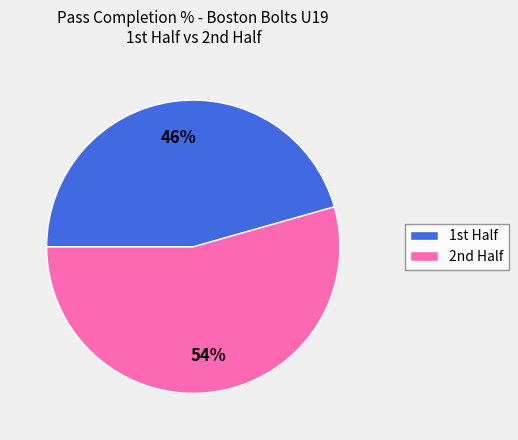

To the nearest percent, what is the average slice percentage?

50%